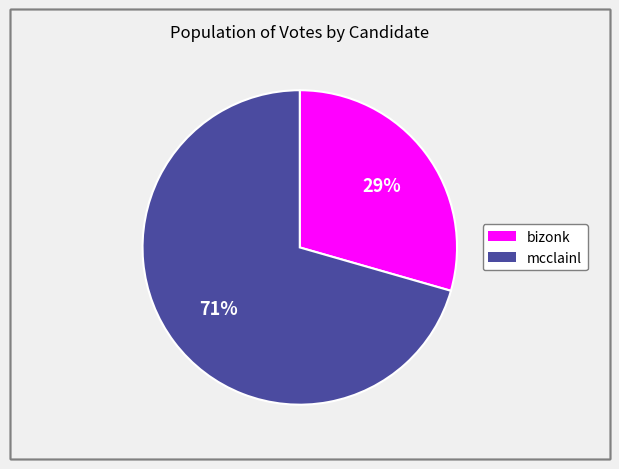

Is the sum of mcclainl and bizonk greater than half?

Yes